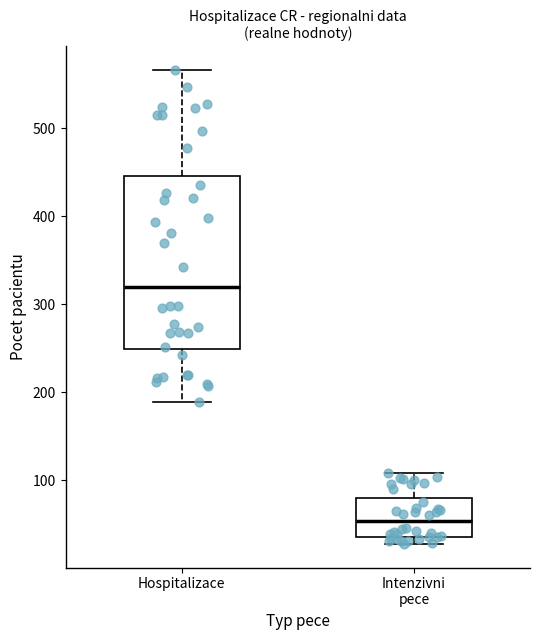

Reading left to right, transcribe this box plot: for each box, give where its median line is, the range the box spans, and where its two whiskers end, as read against the y-axis. The values are not printed on the chart, so give them approximately, as read against the axis.

Hospitalizace: median 320, box 250 to 450, whiskers 190 to 570
Intenzivni pece: median 50, box 40 to 80, whiskers 30 to 110